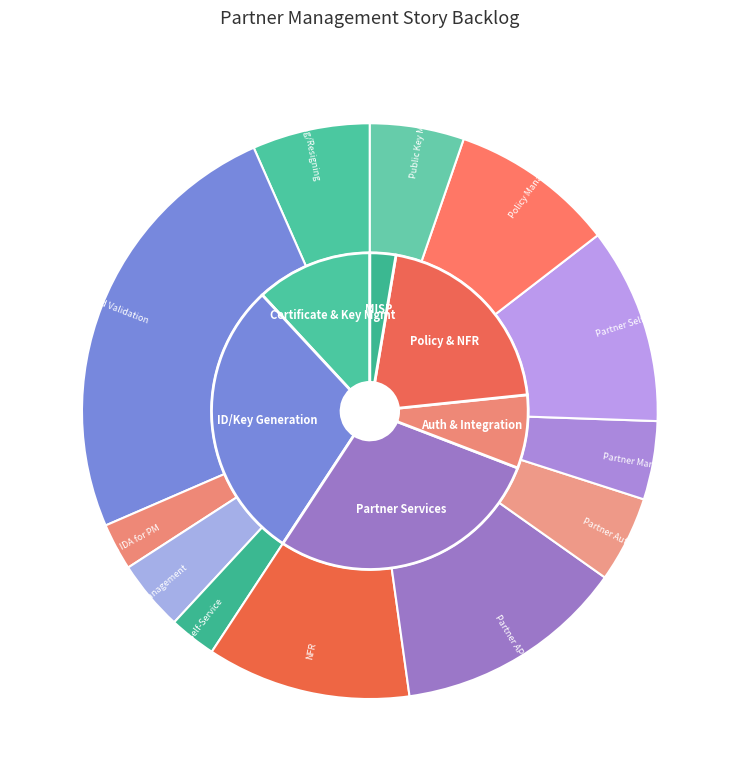

What percentage is NOT represented by Master Data Management?

96.0%